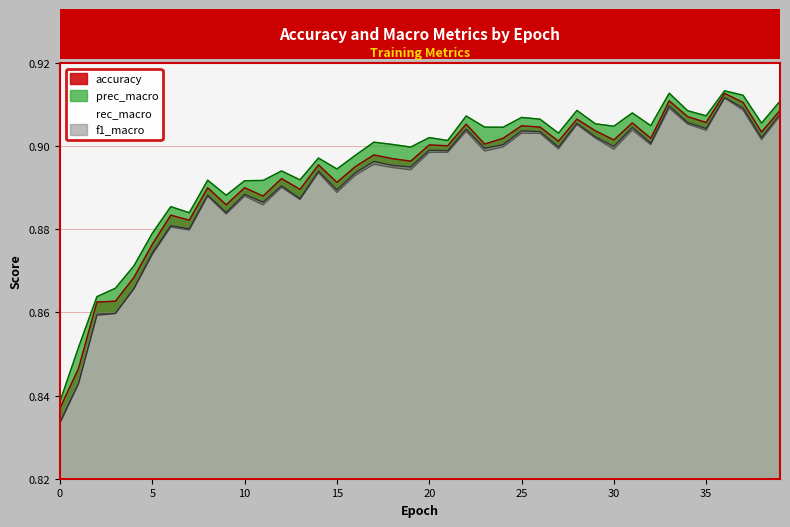

Reading right to left, transcribe all the data shown in this chart.

accuracy: 39=0.9	38=0.9	37=0.9	36=0.9	35=0.9	34=0.9	33=0.9	32=0.9	31=0.9	30=0.9	29=0.9	28=0.9	27=0.9	26=0.9	25=0.9	24=0.9	23=0.9	22=0.9	21=0.9	20=0.9	19=0.9	18=0.9	17=0.9	16=0.9	15=0.9	14=0.9	13=0.9	12=0.9	11=0.9	10=0.9	9=0.9	8=0.9	7=0.9	6=0.9	5=0.9	4=0.9	3=0.9	2=0.9	1=0.8	0=0.8
prec_macro: 39=0.9	38=0.9	37=0.9	36=0.9	35=0.9	34=0.9	33=0.9	32=0.9	31=0.9	30=0.9	29=0.9	28=0.9	27=0.9	26=0.9	25=0.9	24=0.9	23=0.9	22=0.9	21=0.9	20=0.9	19=0.9	18=0.9	17=0.9	16=0.9	15=0.9	14=0.9	13=0.9	12=0.9	11=0.9	10=0.9	9=0.9	8=0.9	7=0.9	6=0.9	5=0.9	4=0.9	3=0.9	2=0.9	1=0.9	0=0.8
rec_macro: 39=0.9	38=0.9	37=0.9	36=0.9	35=0.9	34=0.9	33=0.9	32=0.9	31=0.9	30=0.9	29=0.9	28=0.9	27=0.9	26=0.9	25=0.9	24=0.9	23=0.9	22=0.9	21=0.9	20=0.9	19=0.9	18=0.9	17=0.9	16=0.9	15=0.9	14=0.9	13=0.9	12=0.9	11=0.9	10=0.9	9=0.9	8=0.9	7=0.9	6=0.9	5=0.9	4=0.9	3=0.9	2=0.9	1=0.8	0=0.8
f1_macro: 39=0.9	38=0.9	37=0.9	36=0.9	35=0.9	34=0.9	33=0.9	32=0.9	31=0.9	30=0.9	29=0.9	28=0.9	27=0.9	26=0.9	25=0.9	24=0.9	23=0.9	22=0.9	21=0.9	20=0.9	19=0.9	18=0.9	17=0.9	16=0.9	15=0.9	14=0.9	13=0.9	12=0.9	11=0.9	10=0.9	9=0.9	8=0.9	7=0.9	6=0.9	5=0.9	4=0.9	3=0.9	2=0.9	1=0.8	0=0.8